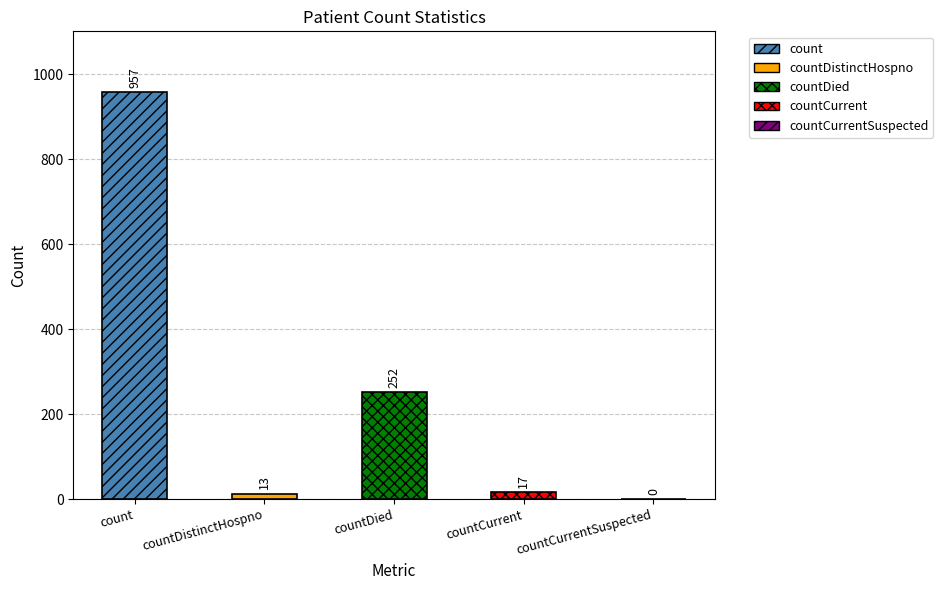

Which has a higher value, countCurrent or countDistinctHospno?

countCurrent